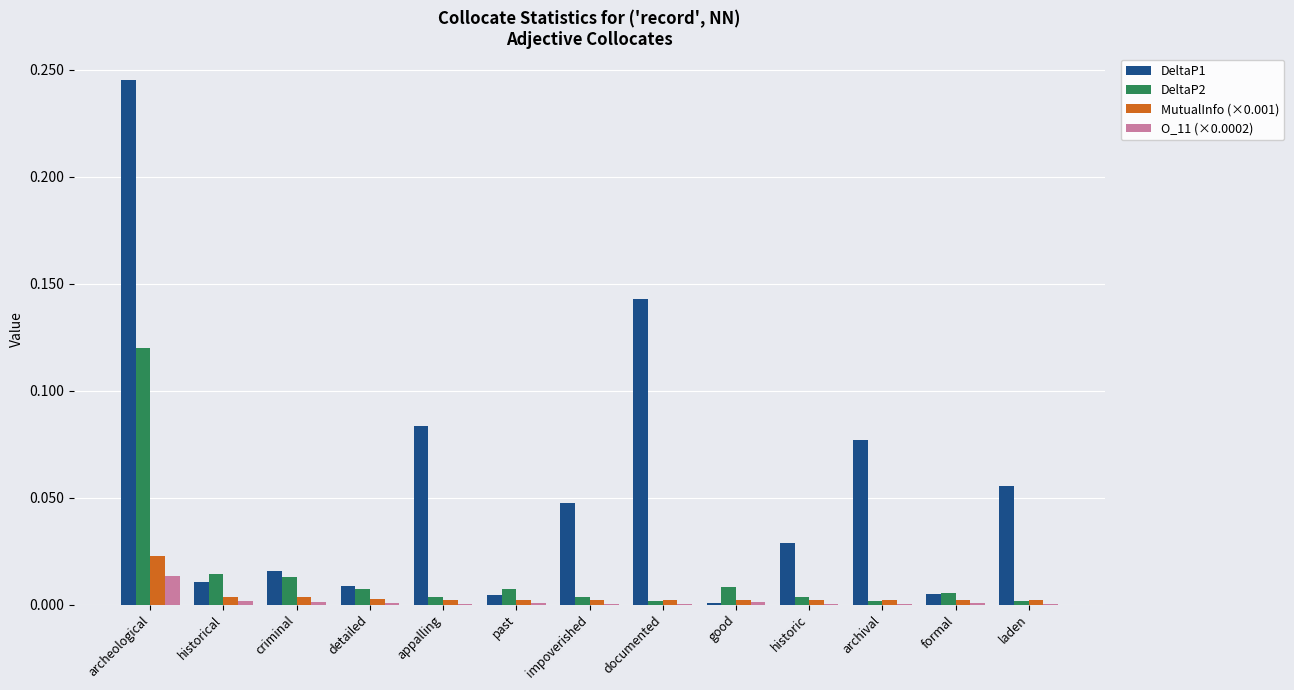

At which label does DeltaP1 reach its peak?

archeological